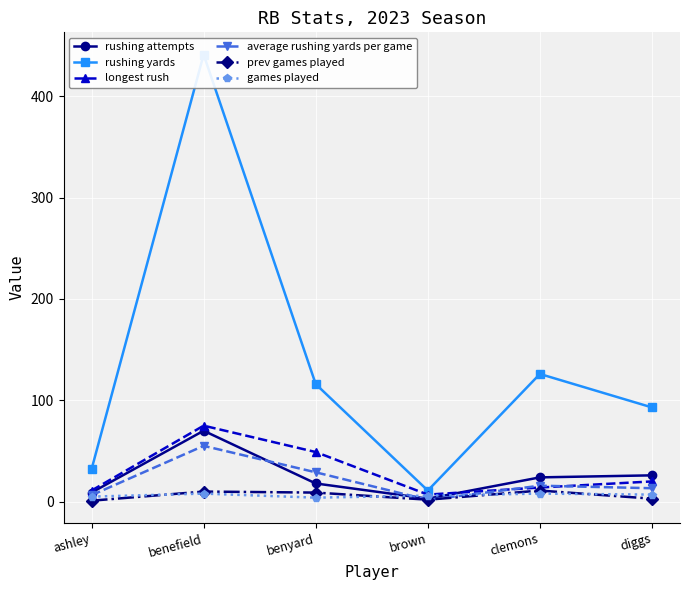

Which has a higher value, brown or ashley?

ashley